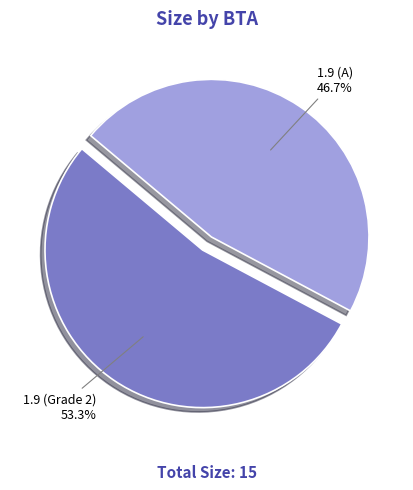

Rank the categories by value from highest to lowest.

1.9 (Grade 2), 1.9 (A)